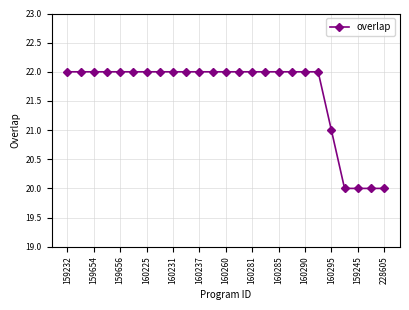

What is the value of the 24th point from the left?

20